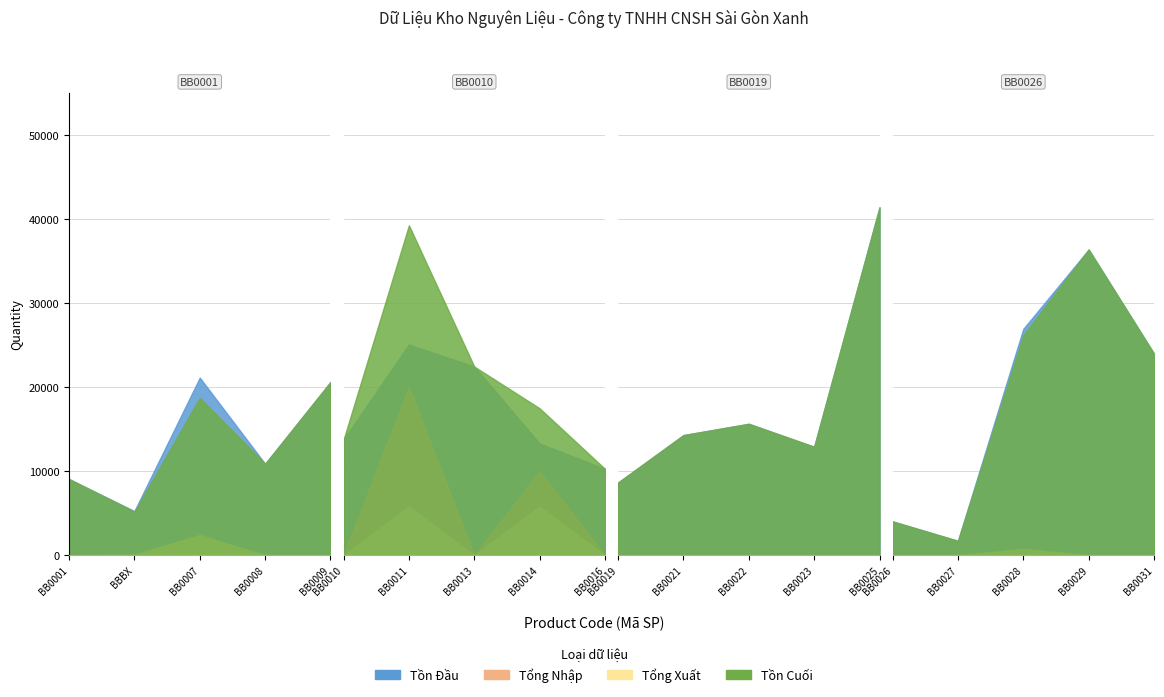

Which series has the largest range (max minus min)?

TON_DAU